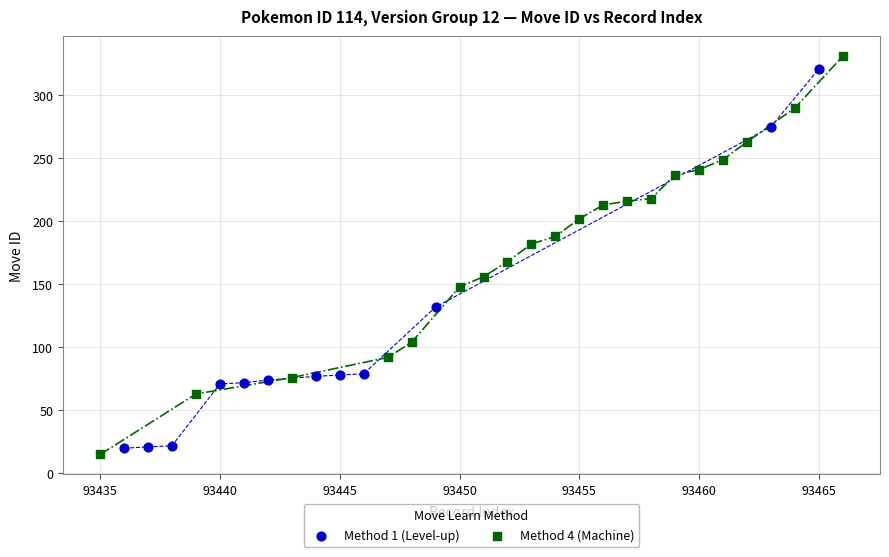

Which series has the largest Y range (max minus min)?

Method 4 (Machine)